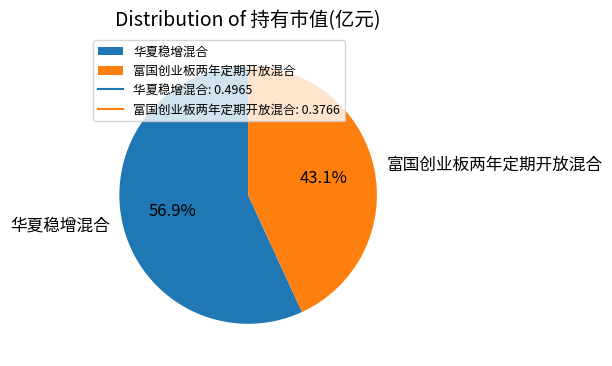

How many slices are in this pie chart?

2